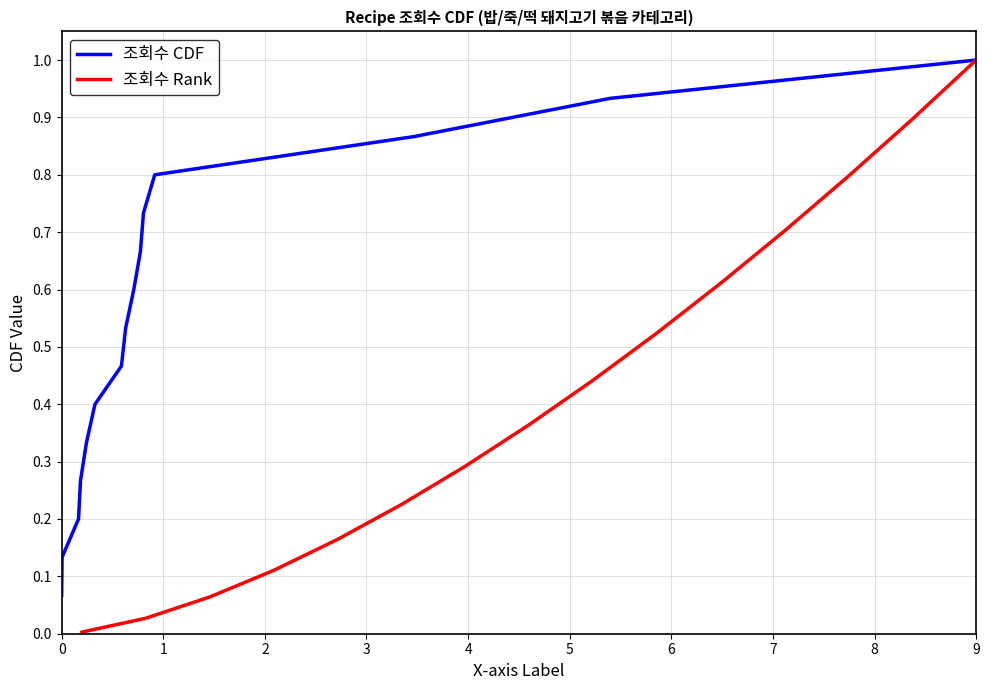

True or false: 조회수 Rank and 조회수 CDF intersect in this chart.

False